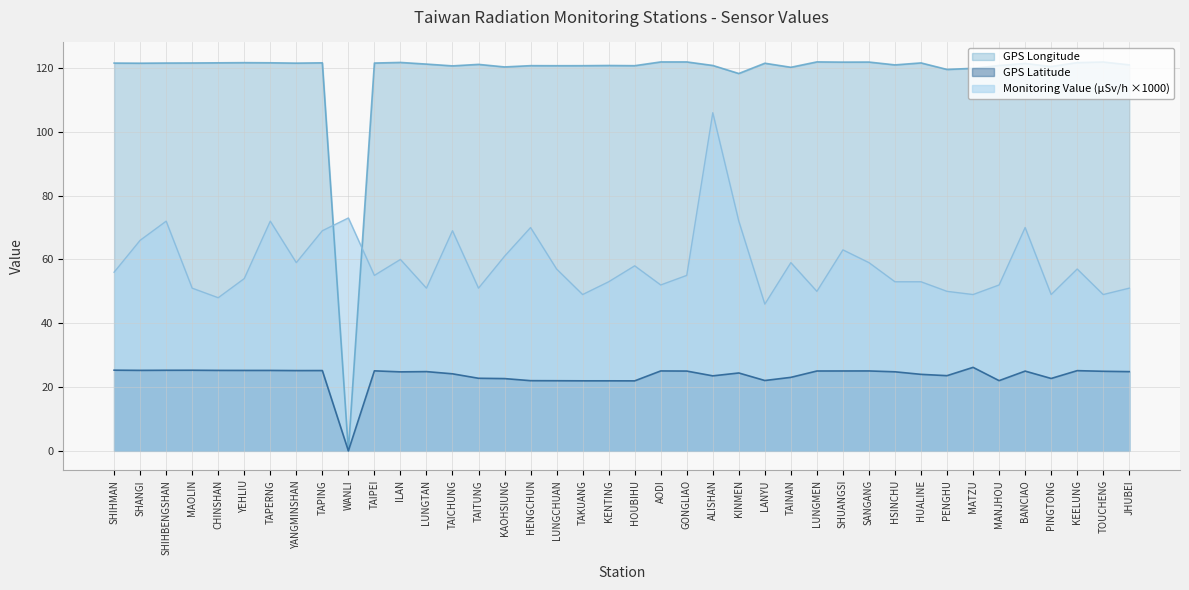

At which label does Monitoring Value (microSievert/hour) first exceed 56?

SHANGI